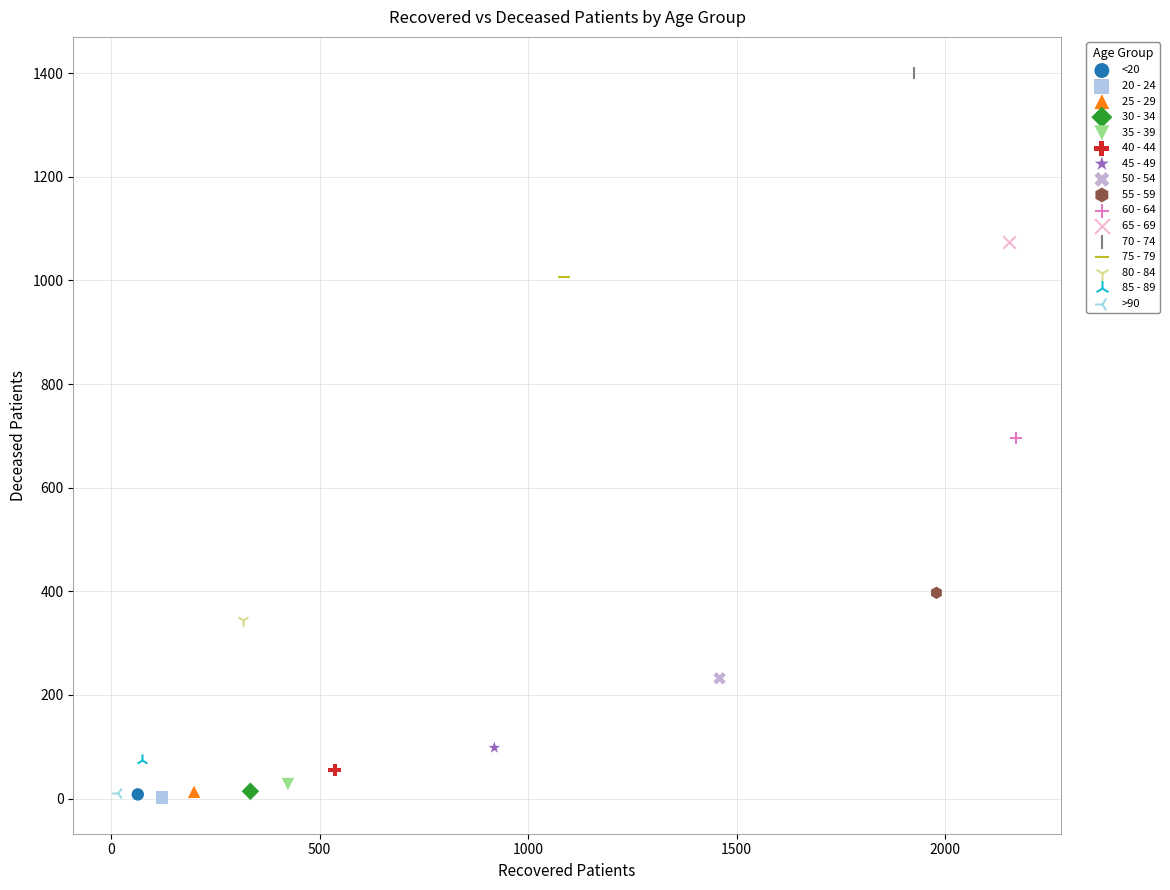

What are all the series names shown in the legend?

<20, 20 - 24, 25 - 29, 30 - 34, 35 - 39, 40 - 44, 45 - 49, 50 - 54, 55 - 59, 60 - 64, 65 - 69, 70 - 74, 75 - 79, 80 - 84, 85 - 89, >90